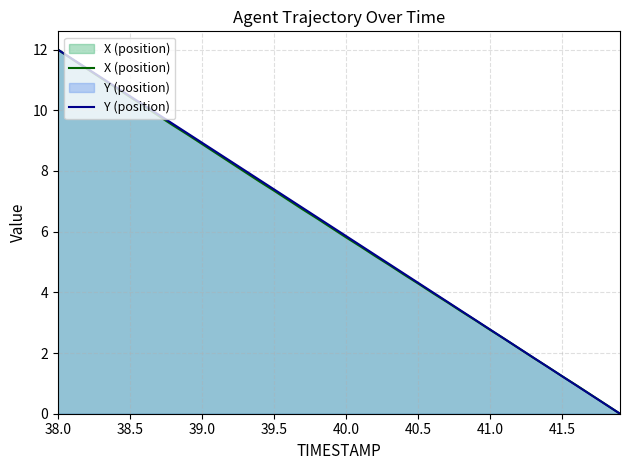

True or false: X (position) has more than 1 points higher than both neighbors.

False